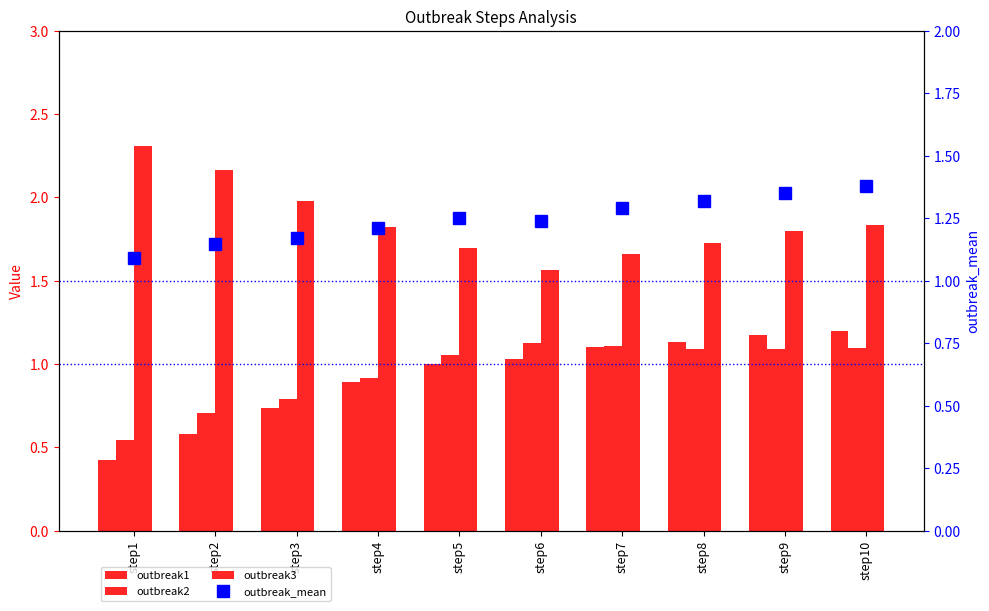

What is the lowest value of the outbreak3 series?

1.6